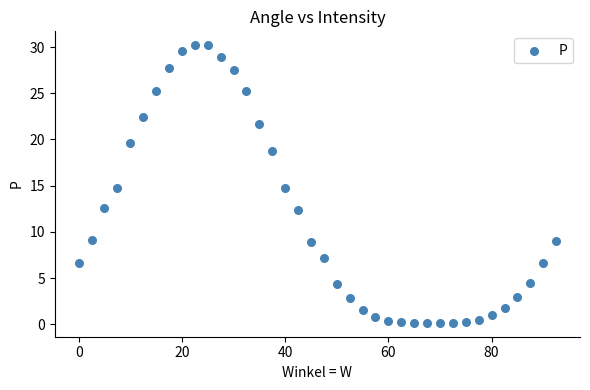

What is the range of X values (max minus min)?

92.5